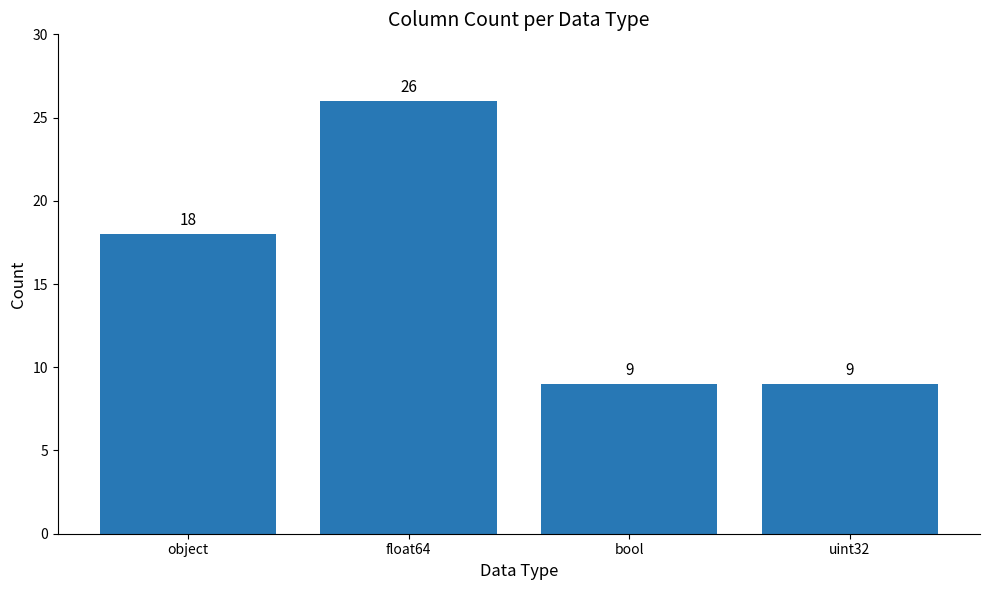

What is the value of the 1st bar from the left?

18